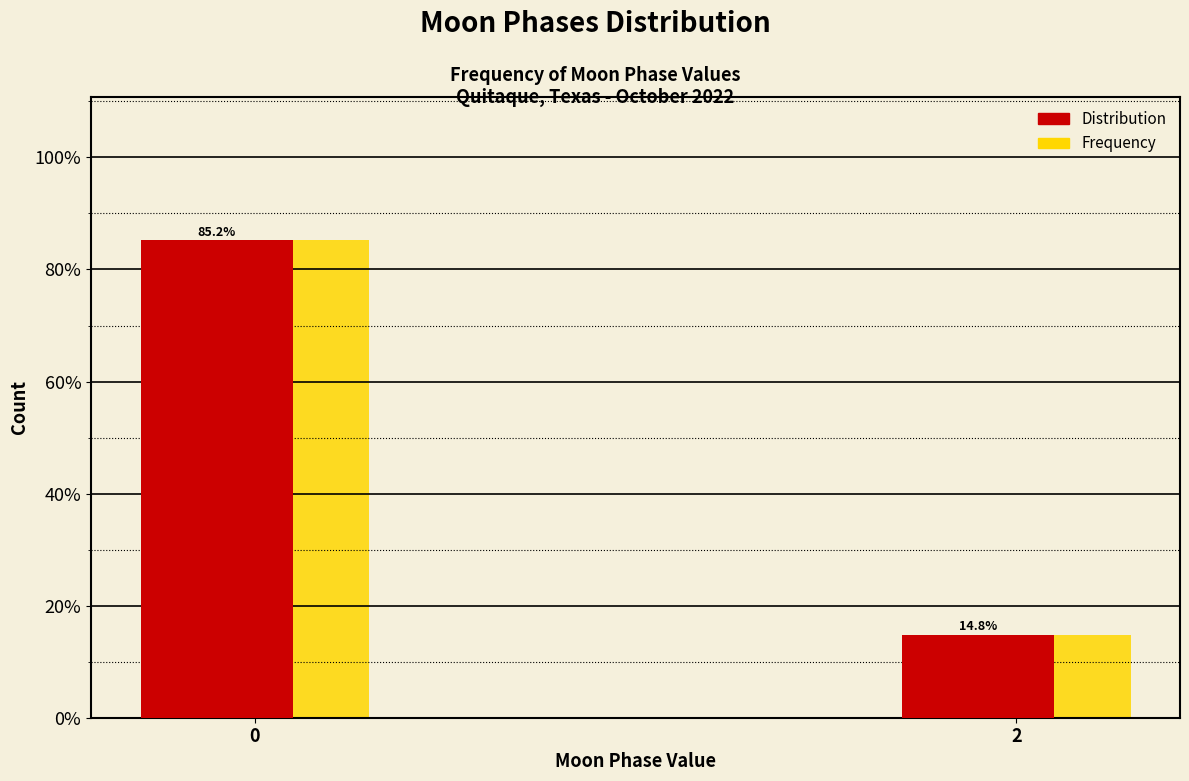

Reading left to right, extract all data points from this chart.

Distribution: 0=85.2	2=14.8
Frequency: 0=85.2	2=14.8